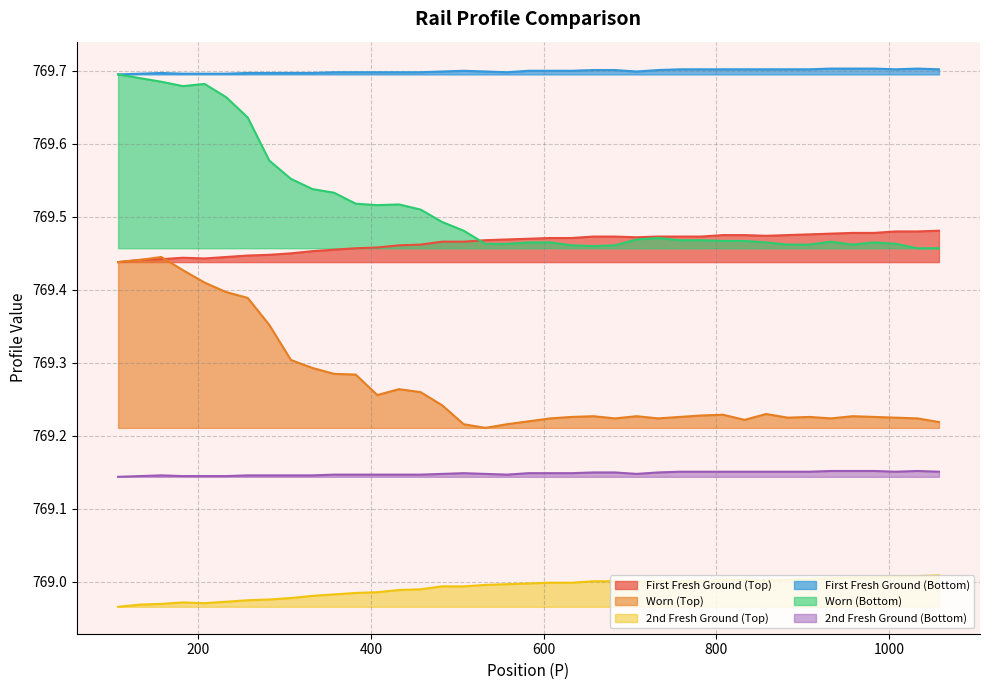

Which series has the largest total across all categories?

First Fresh Ground (Bottom)